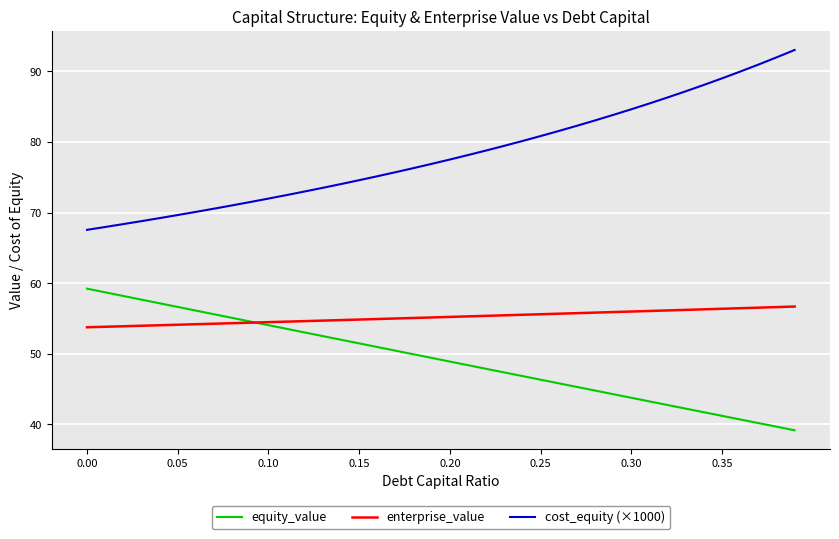

How many lines are shown in the chart?

3